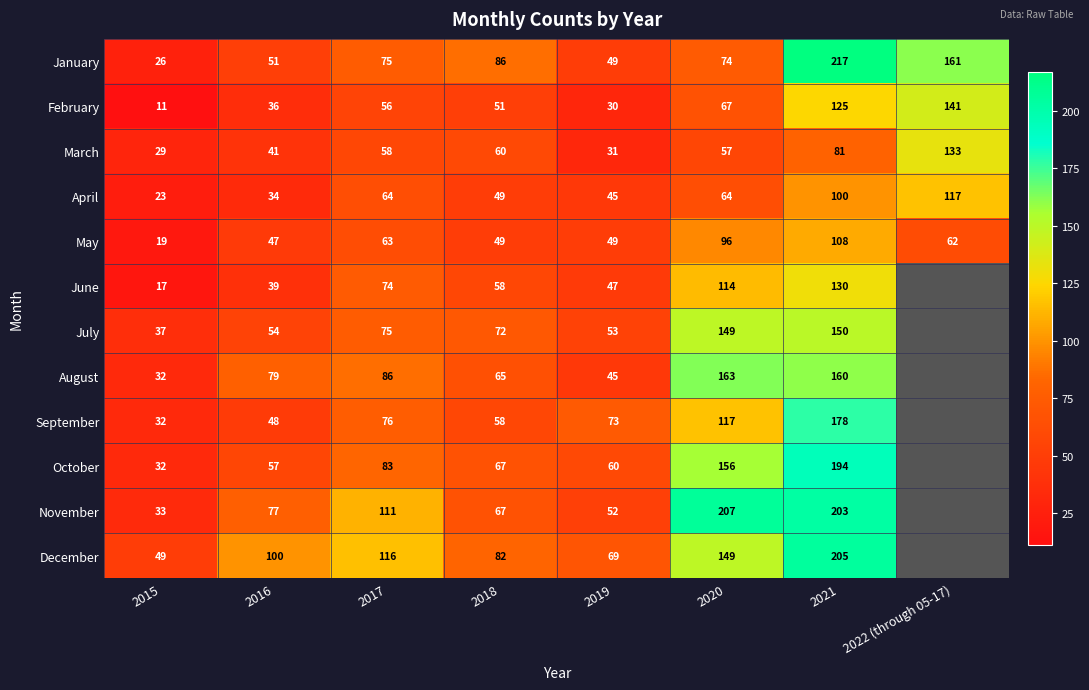

What is the sum of the December values at 2016 and 2019?

169